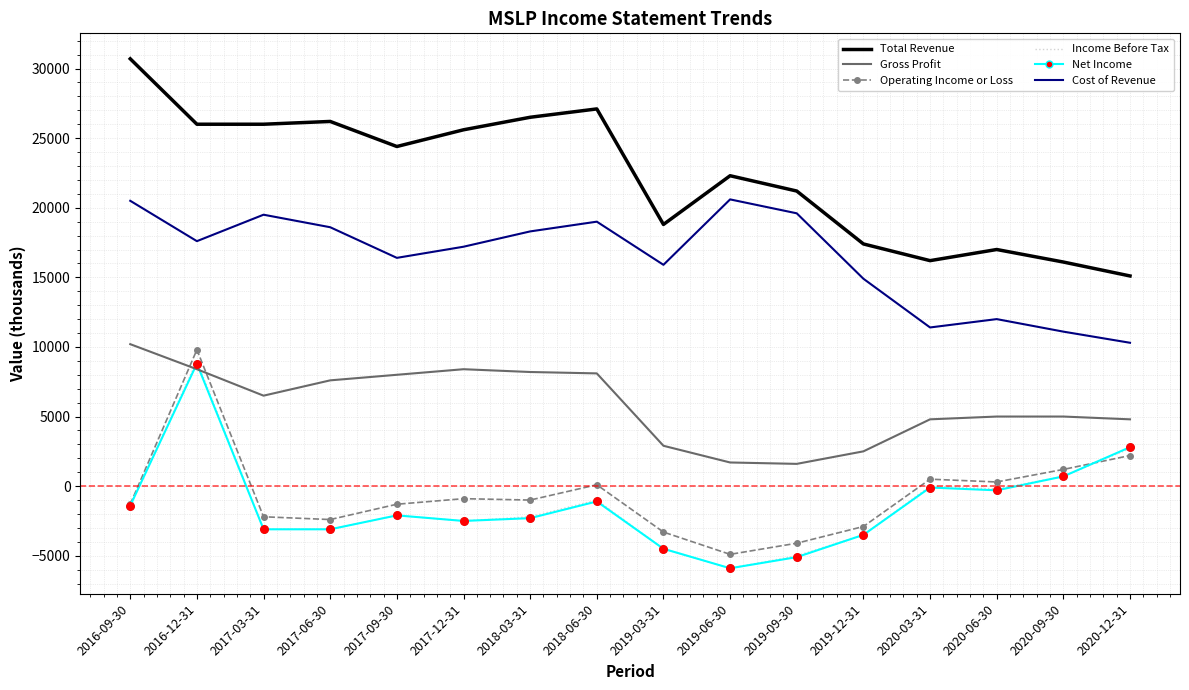

Which series changed the most between 2016-09-30 and 2017-03-31?

Total Revenue